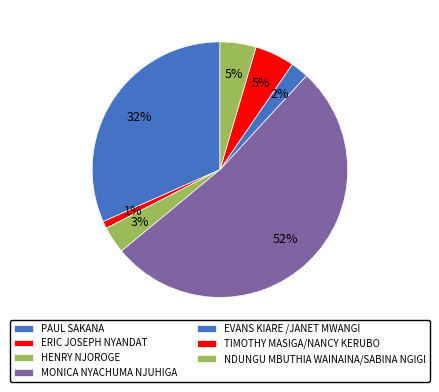

Count the number of slices in the pie.

7